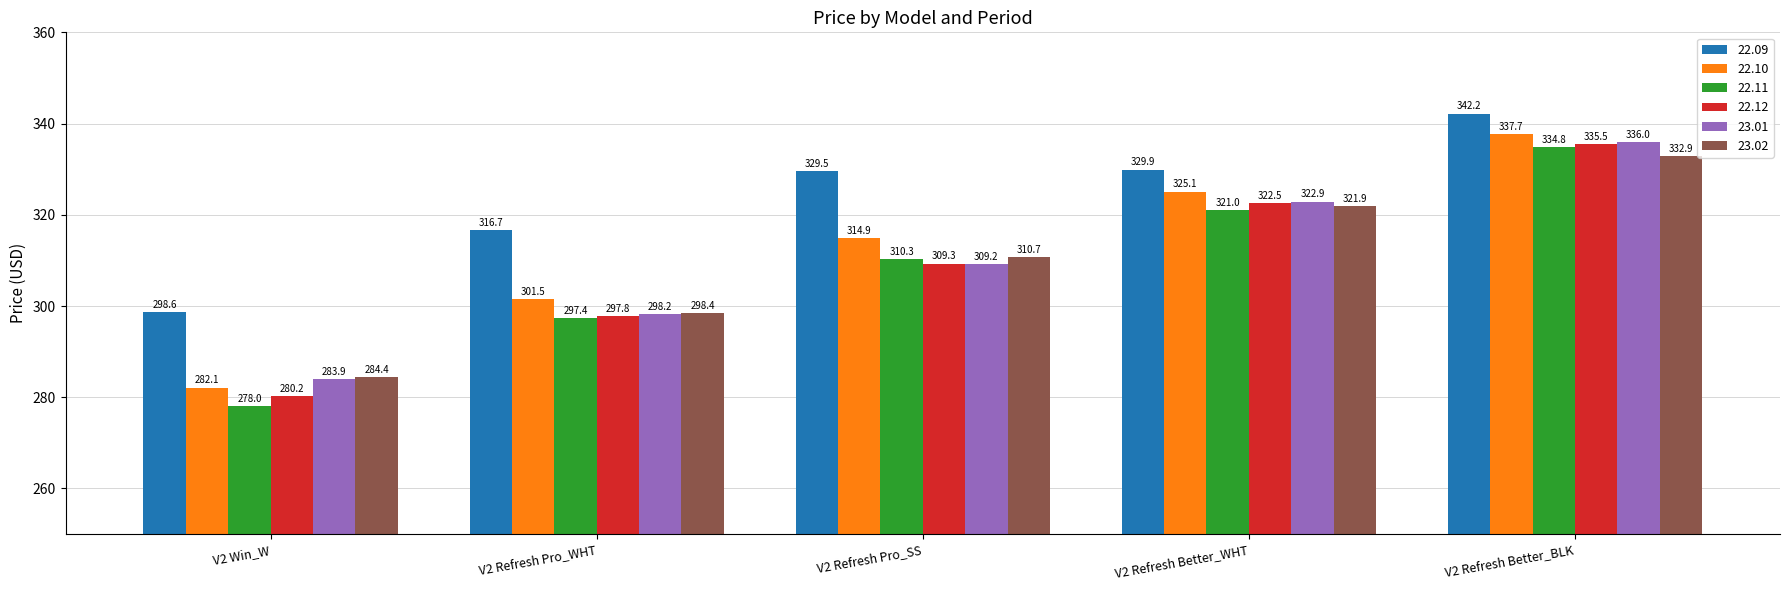

At which category is the sum across all series the highest?

V2 Refresh Better_BLK